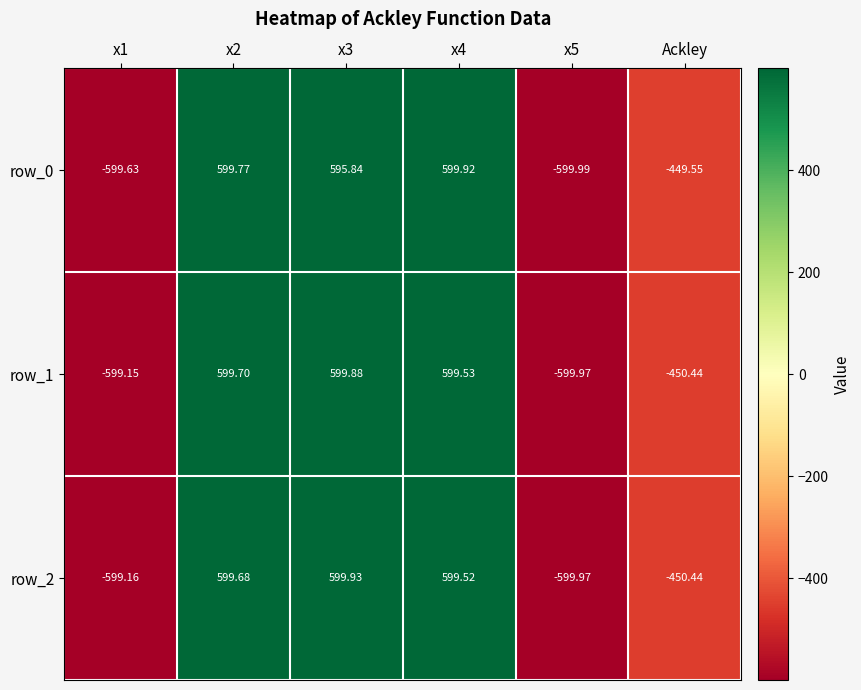

How many data points in row_0 are above 595?

3